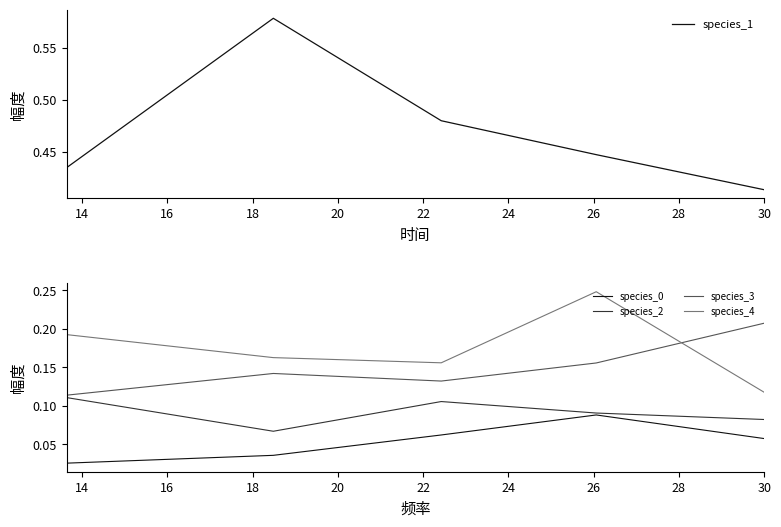

True or false: species_4 and species_2 intersect in this chart.

False